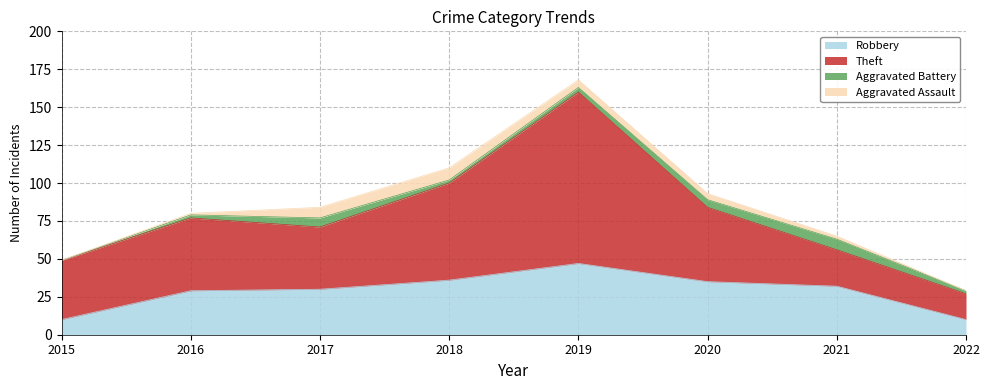

What is the difference between the highest and lowest values at 2018?

62